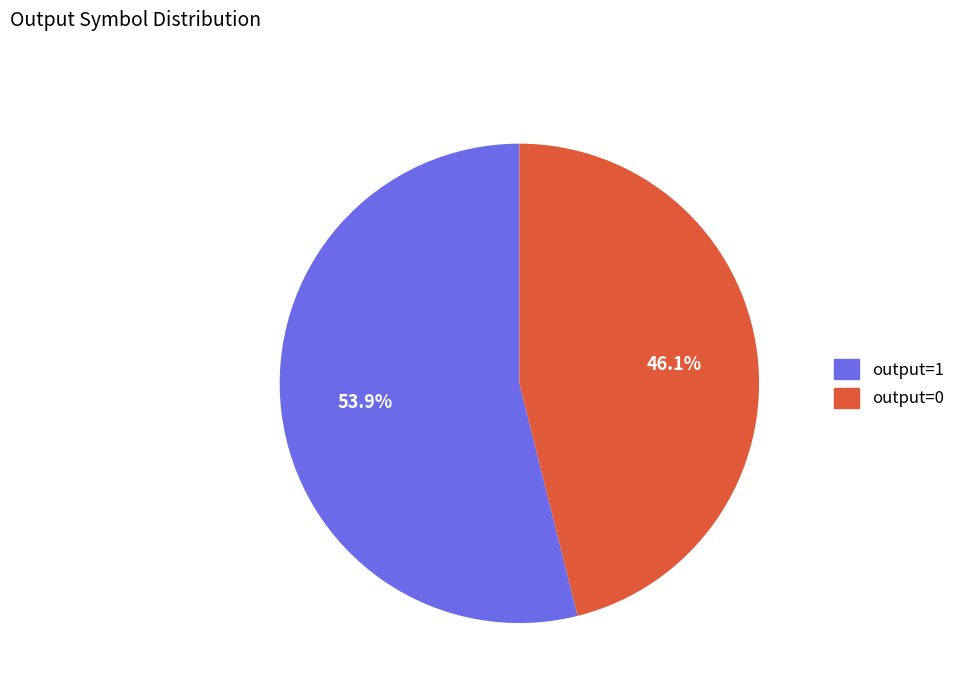

Count the number of slices in the pie.

2